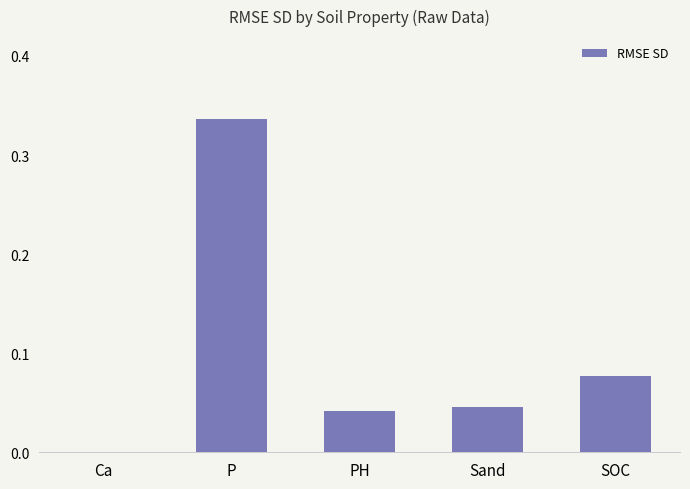

At which category does the chart reach its peak across all series?

P